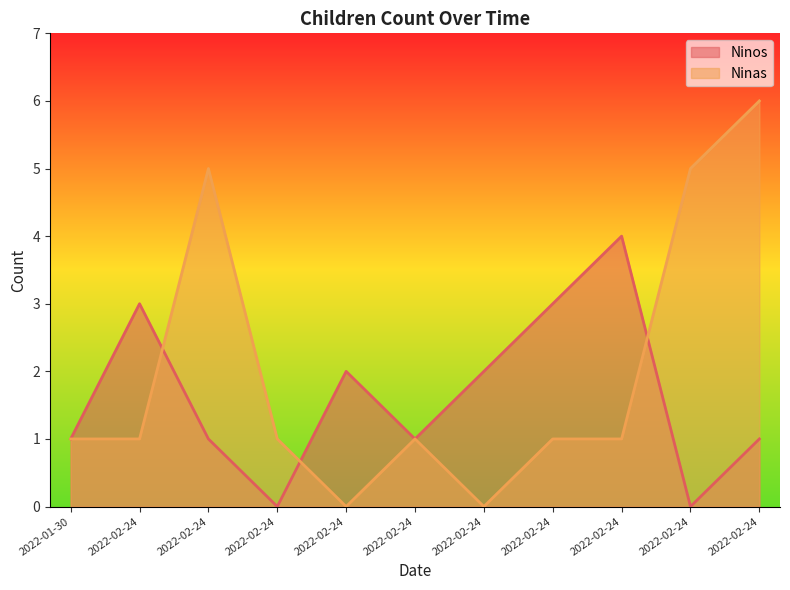

Which series has the widest spread of values?

Ninas